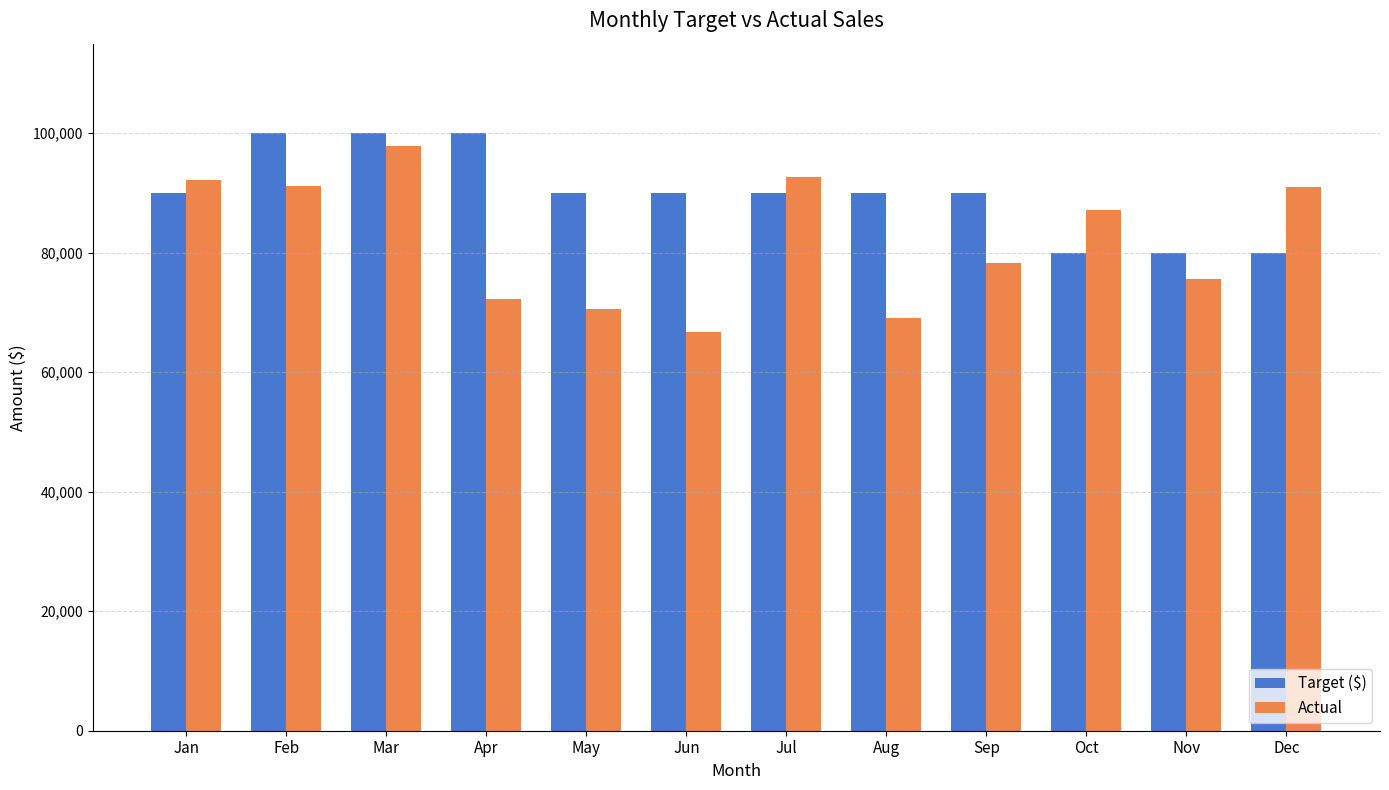

Which series has the largest total across all categories?

Target ($)